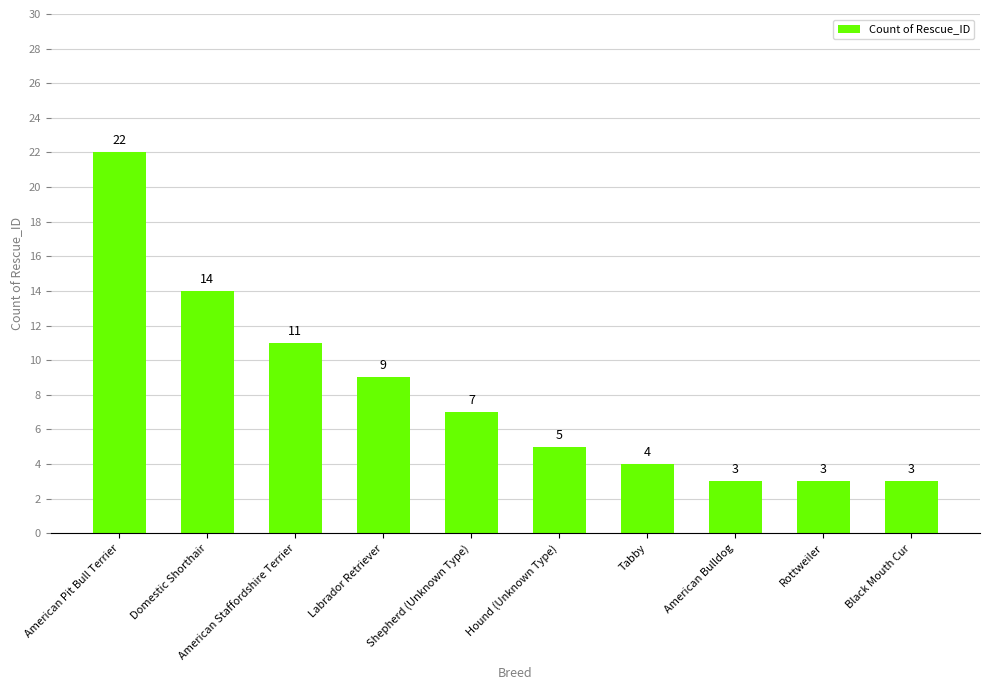

Reading left to right, extract all data points from this chart.

22	14	11	9	7	5	4	3	3	3